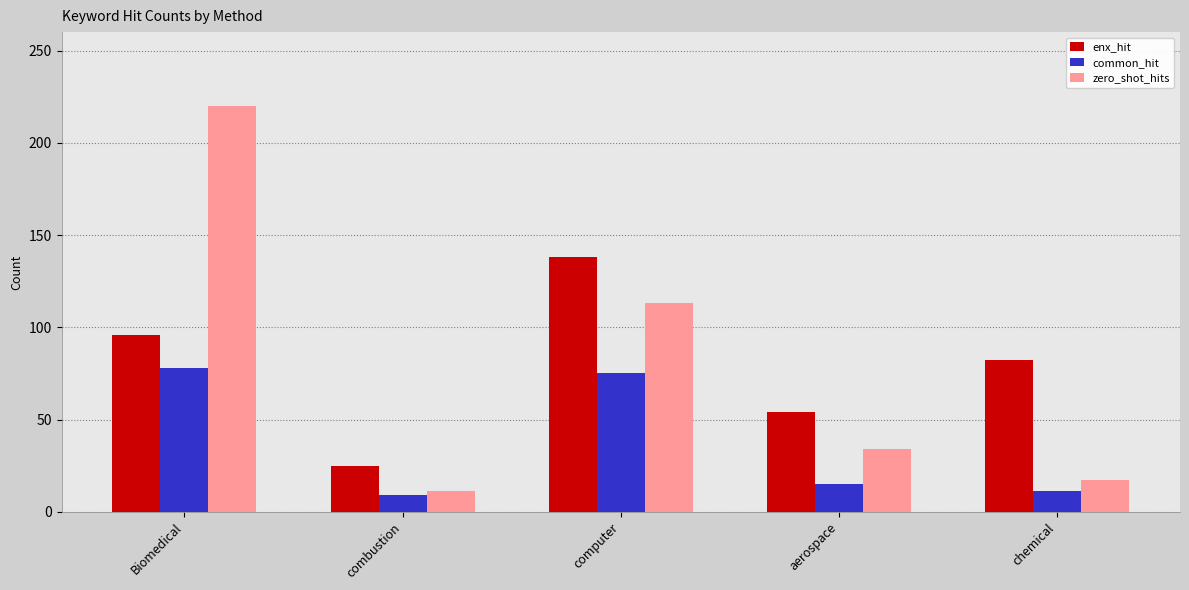

What value does the enx_hit series have at aerospace, to the nearest 5?

55